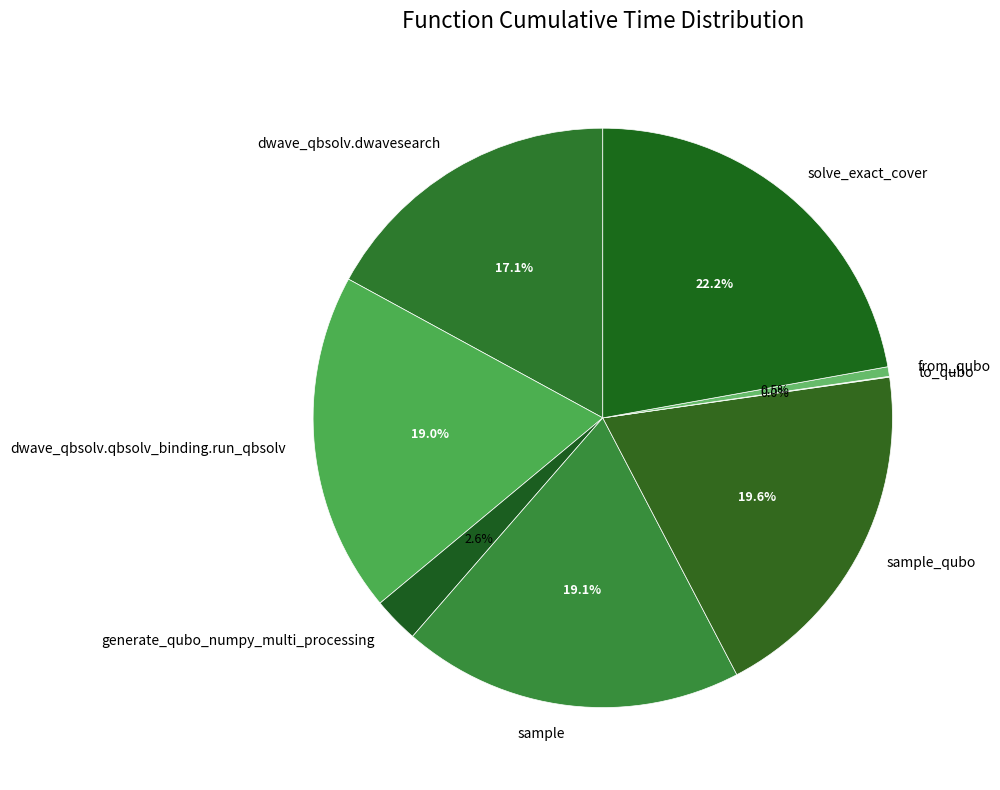

To the nearest percent, what portion does dwave_qbsolv.qbsolv_binding.run_qbsolv represent?

19%